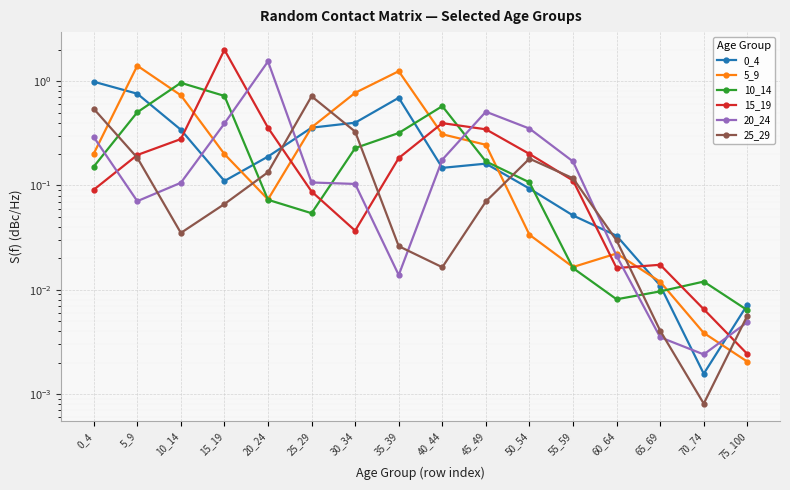

Is it true that 15_19 equals 0.3 at 45_49?

True